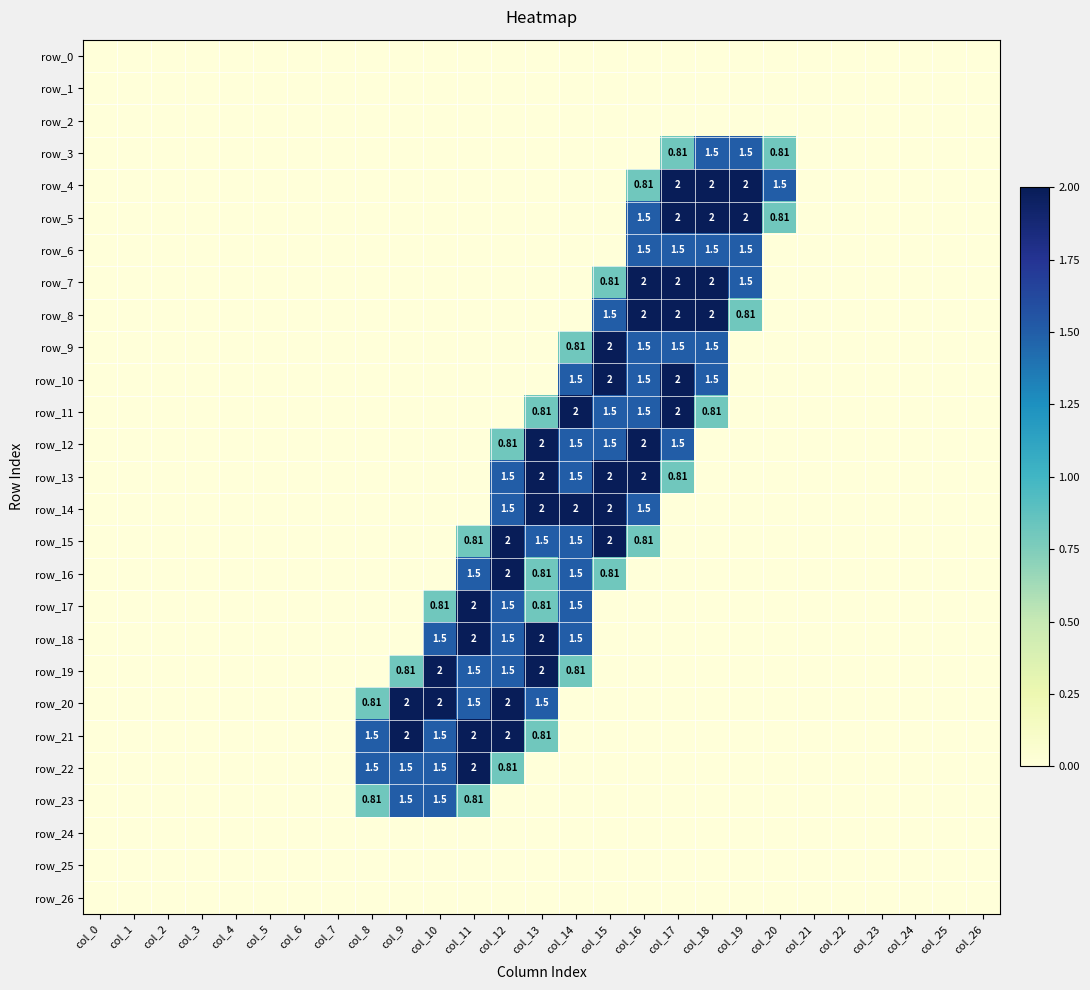

What is the total value across all series at col_11?

14.1